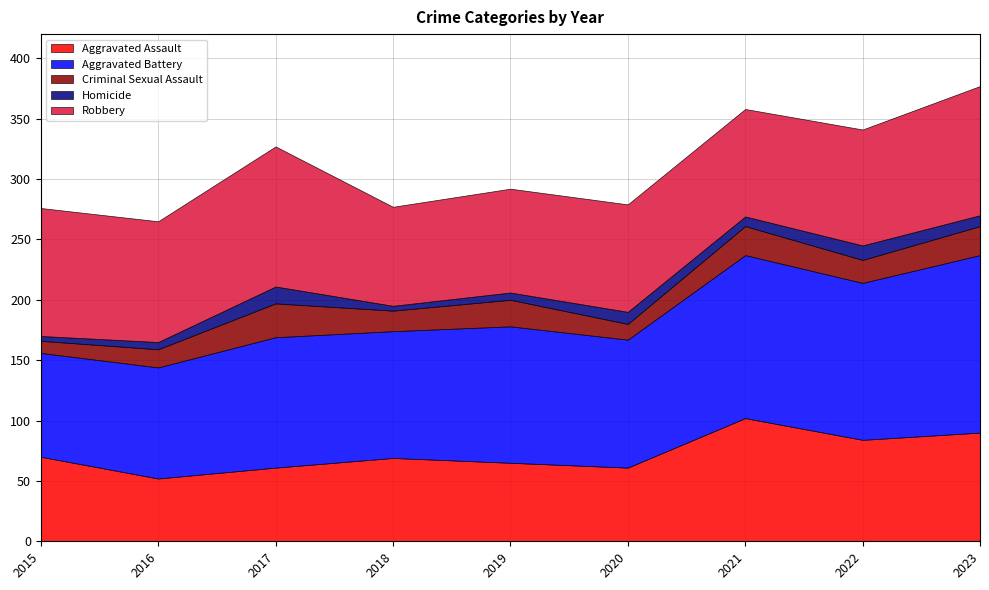

What are all the series names shown in the legend?

Aggravated Assault, Aggravated Battery, Criminal Sexual Assault, Homicide, Robbery